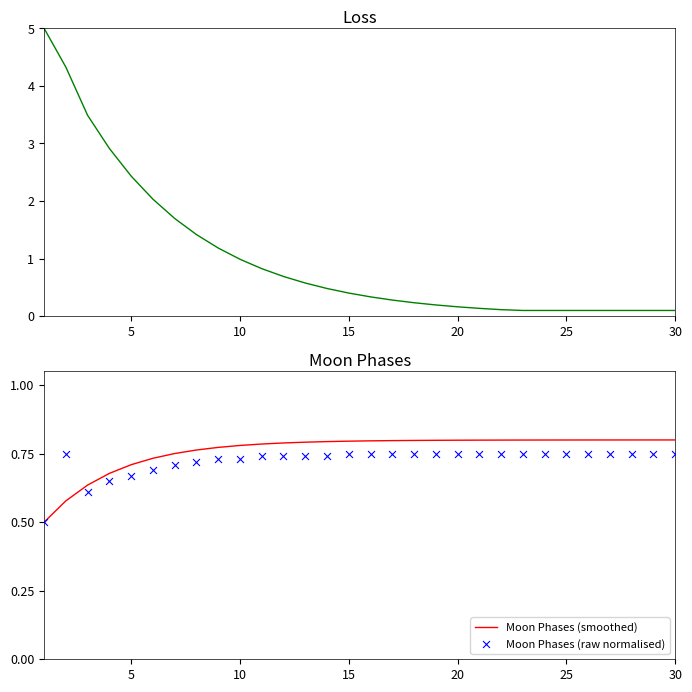

Which series reaches the maximum Y coordinate?

Loss